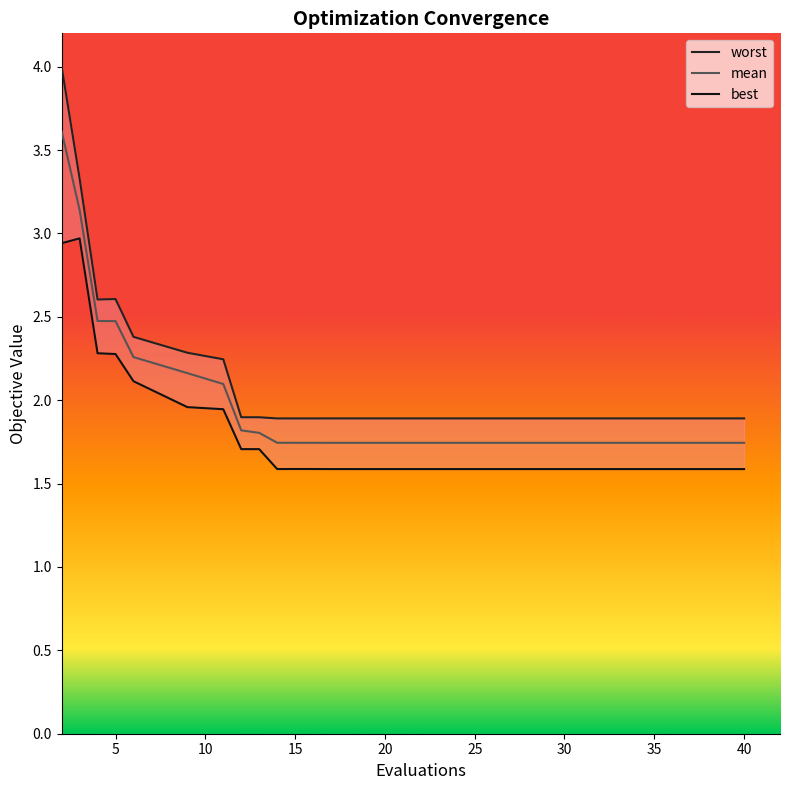

The mean series shows 2.5 at 5. True or false?

True